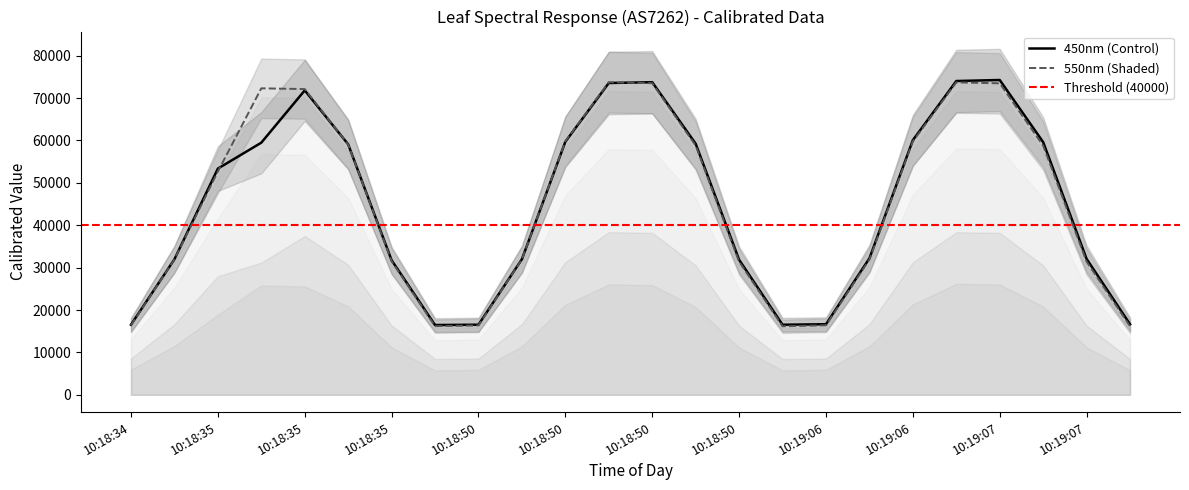

Which series has the widest spread of values?

450nm